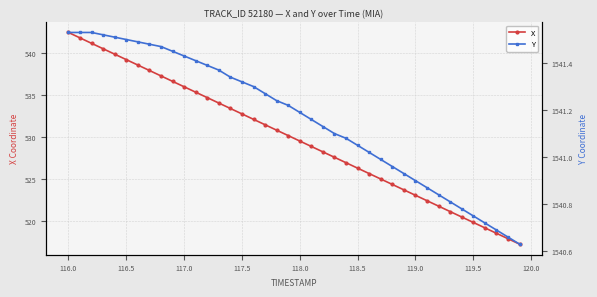

True or false: X has more than 2 interior local peaks.

False